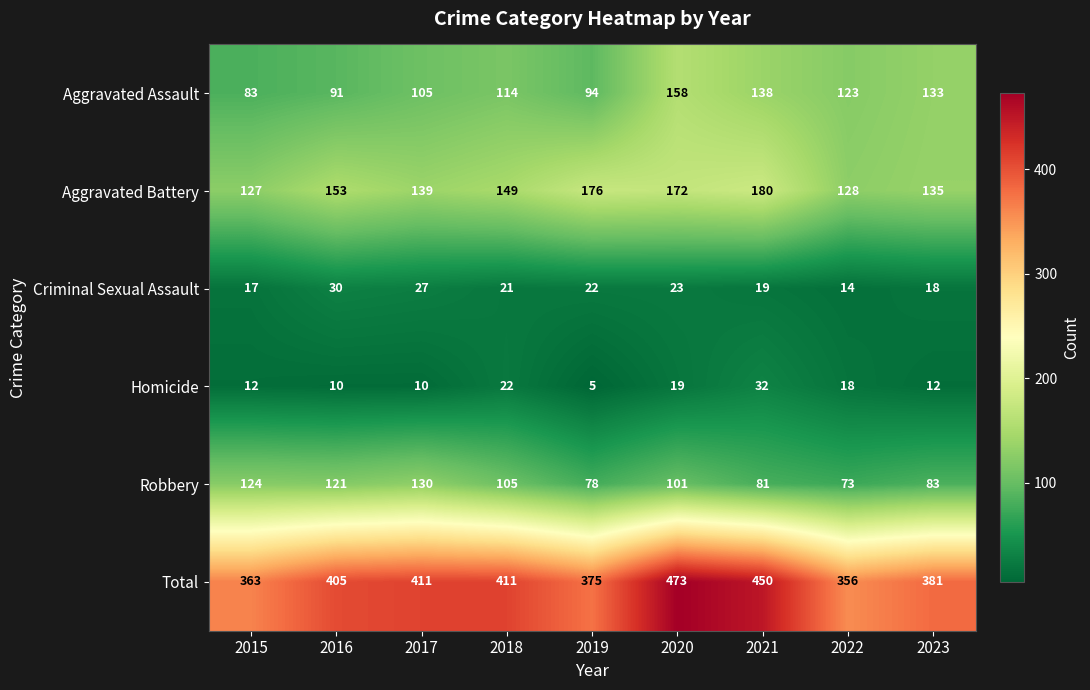

Is it true that Total equals 381 at 2023?

True